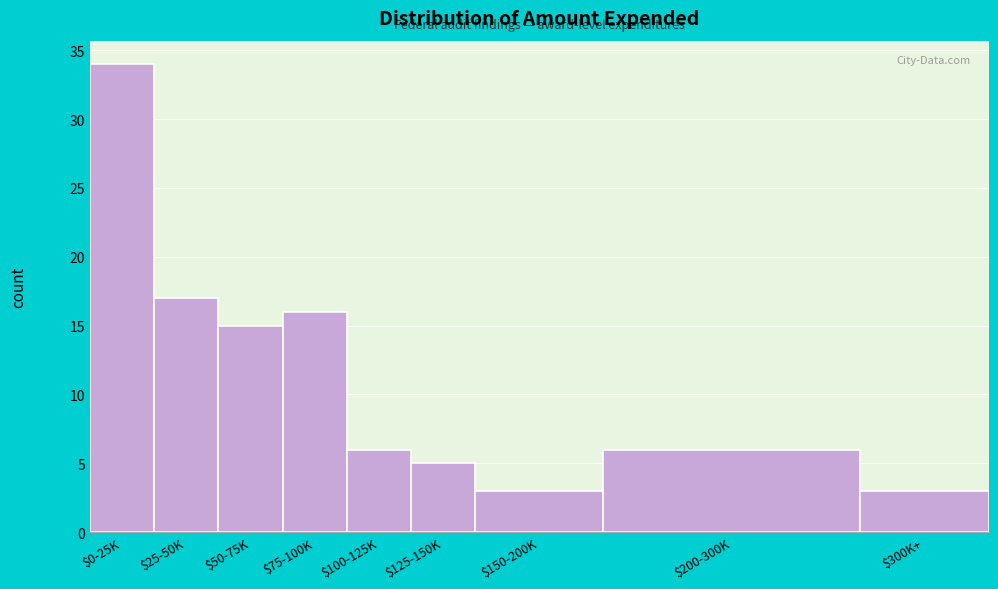

Reading left to right, what are all the values shown in this chart?

34	17	15	16	6	5	3	6	3